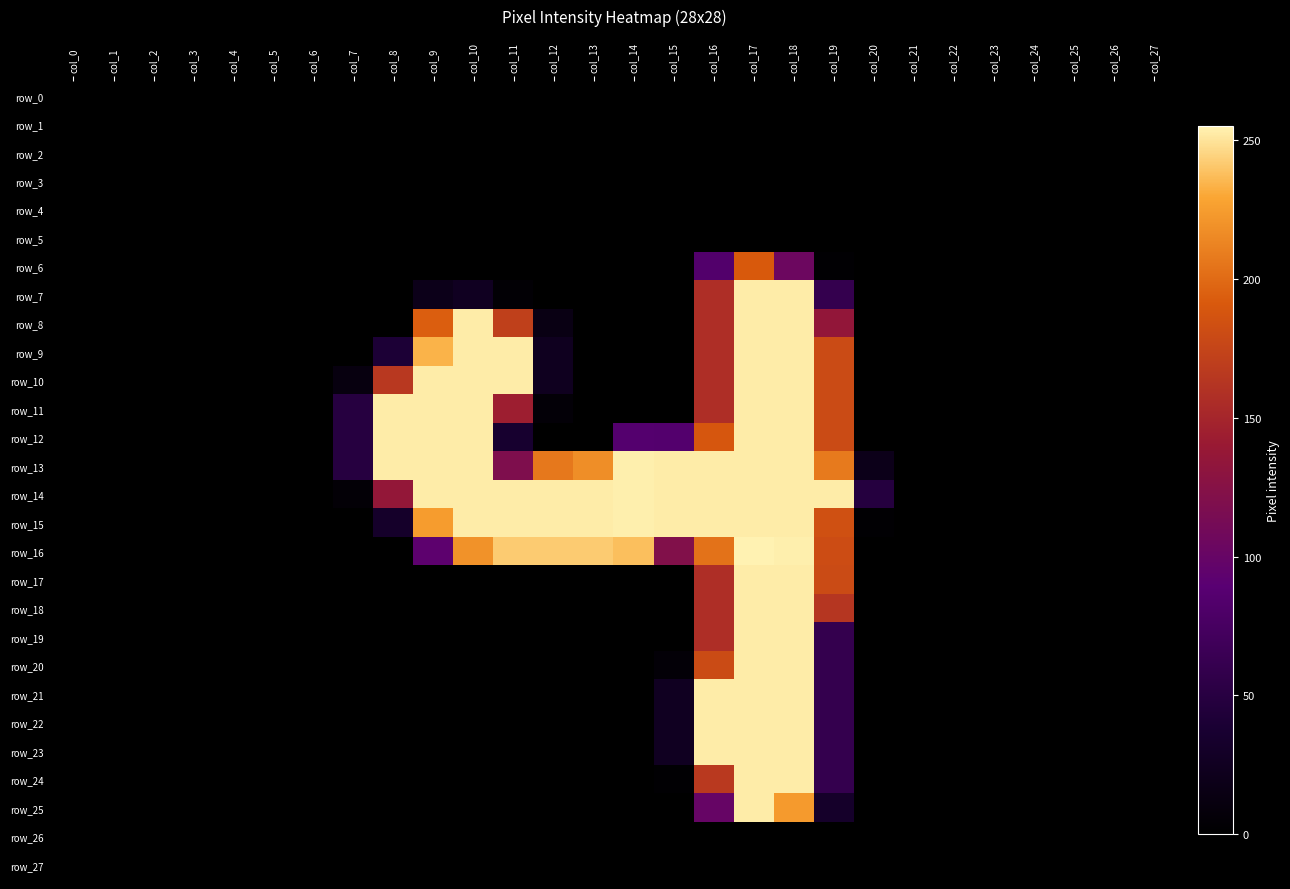

True or false: row_18 has a value of -165 at col_13.

False